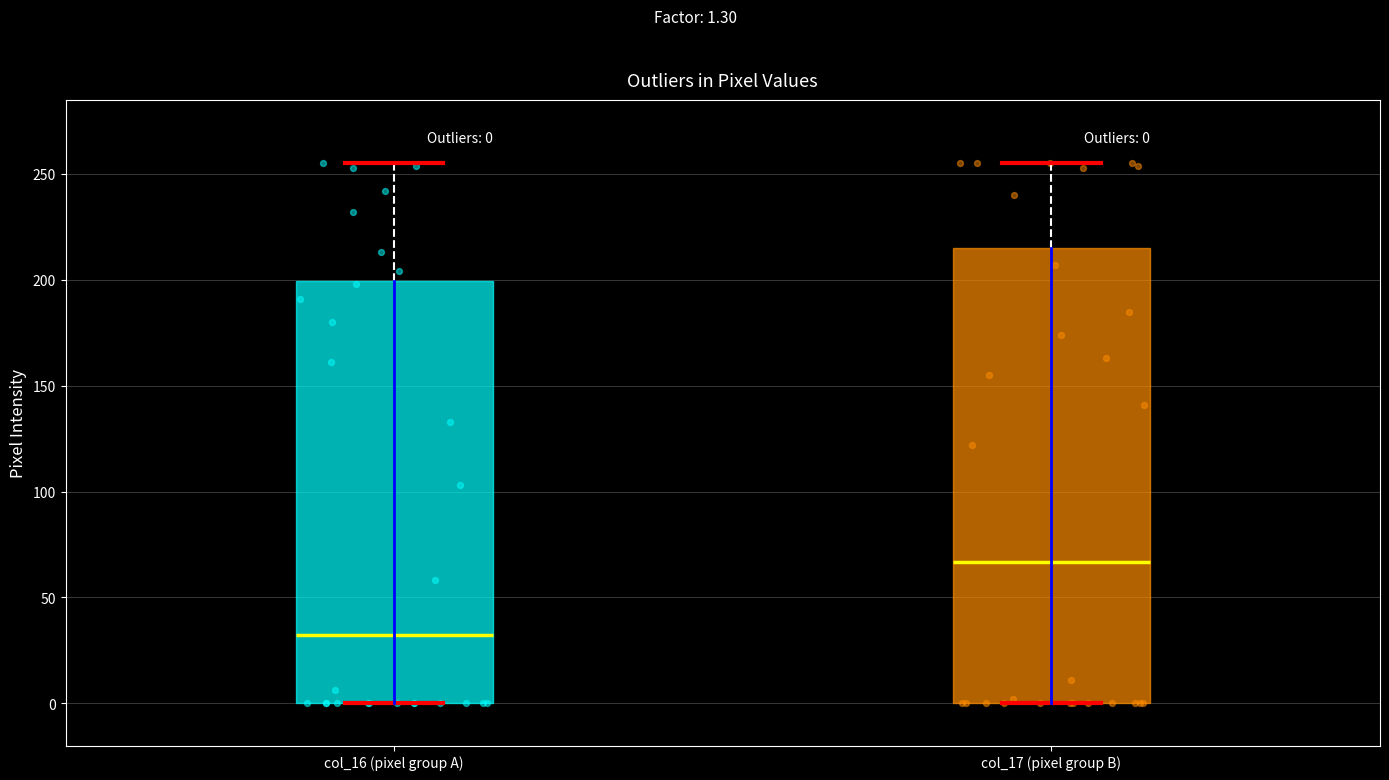

Which box's median line is the highest?

col_17 (pixel group B)